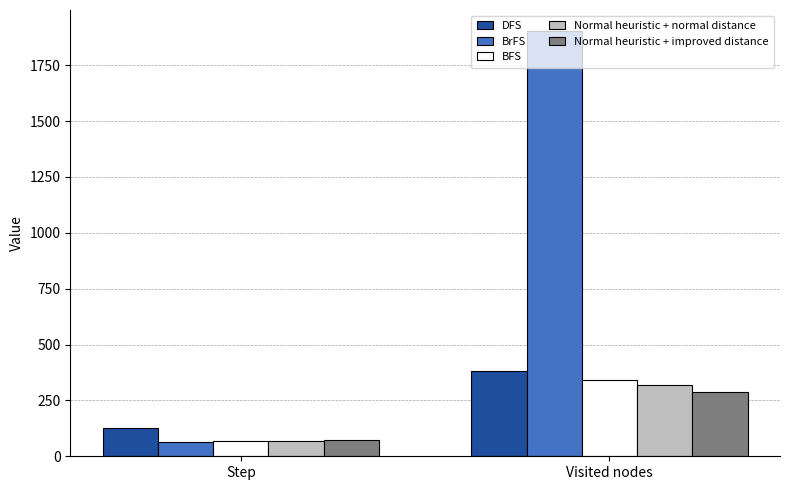

Reading left to right, transcribe all the data shown in this chart.

DFS: 126	383
BrFS: 65	1902
BFS: 69	342
Normal heuristic + normal distance: 69	320
Normal heuristic + improved distance: 73	288